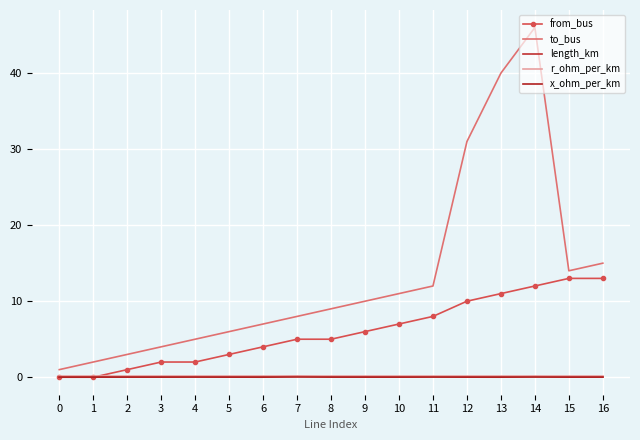

Is it true that from_bus equals 11.0 at 13?

True